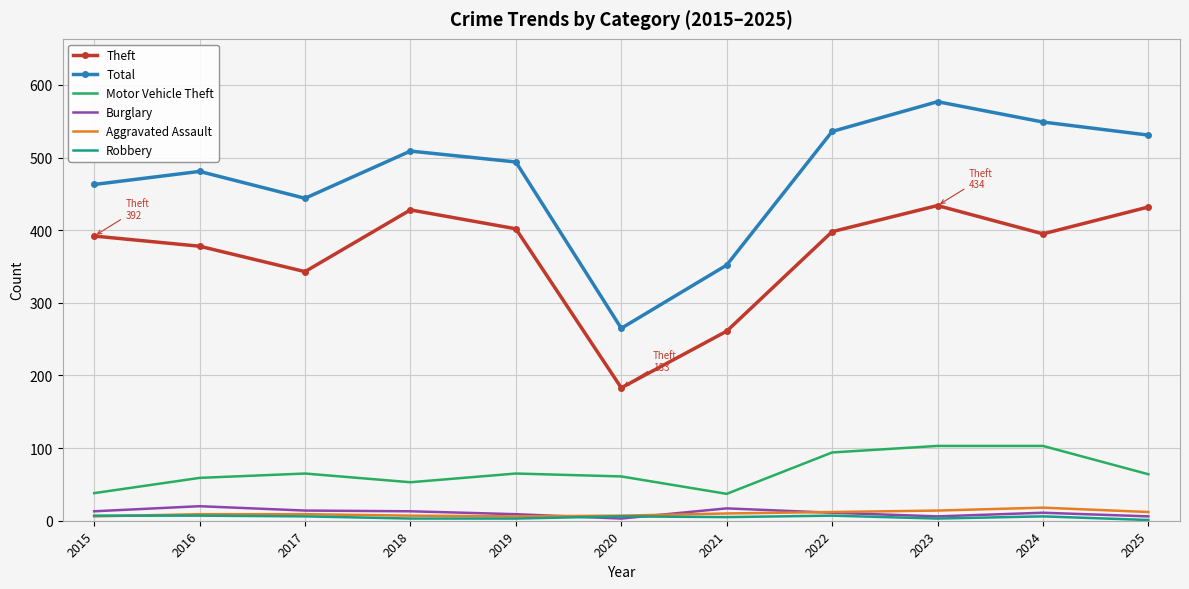

What is the greatest value displayed?

577